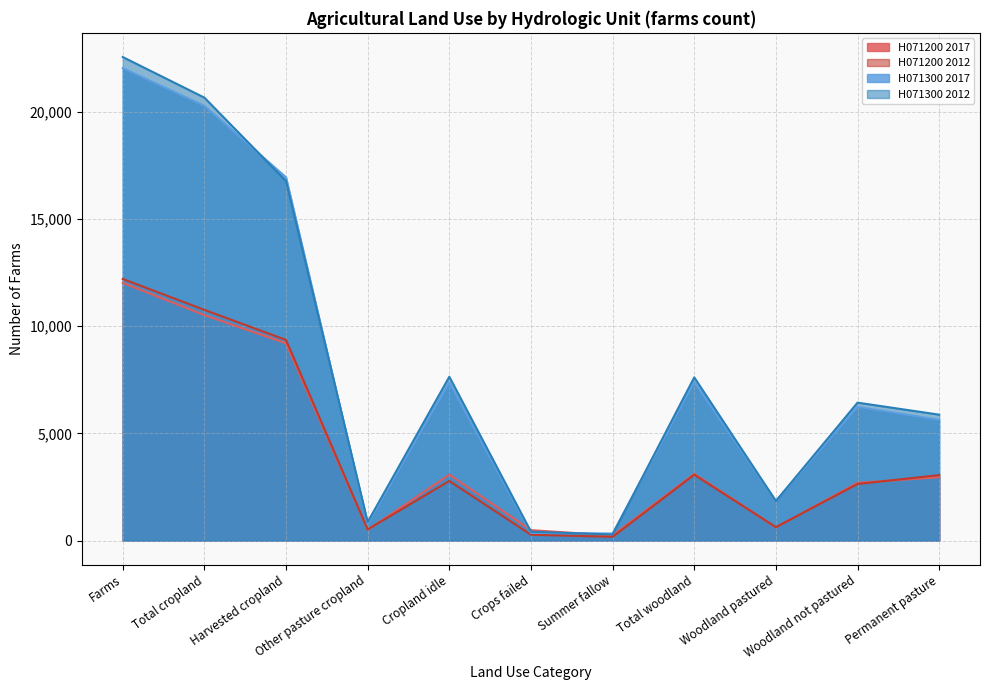

What is the total value across all series at Other pasture cropland?

2652